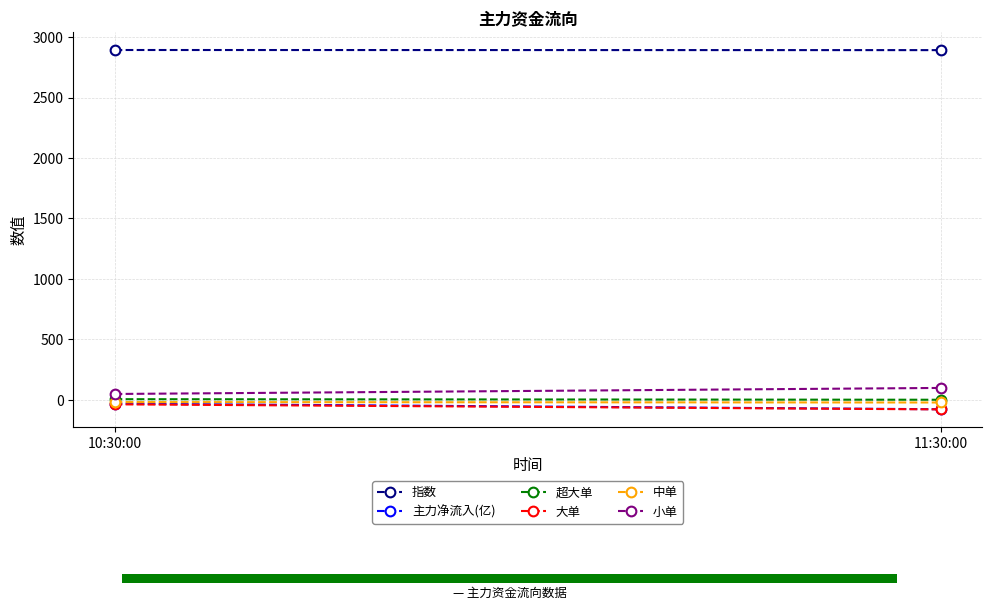

What is the highest value of the 小单 series?

98.9